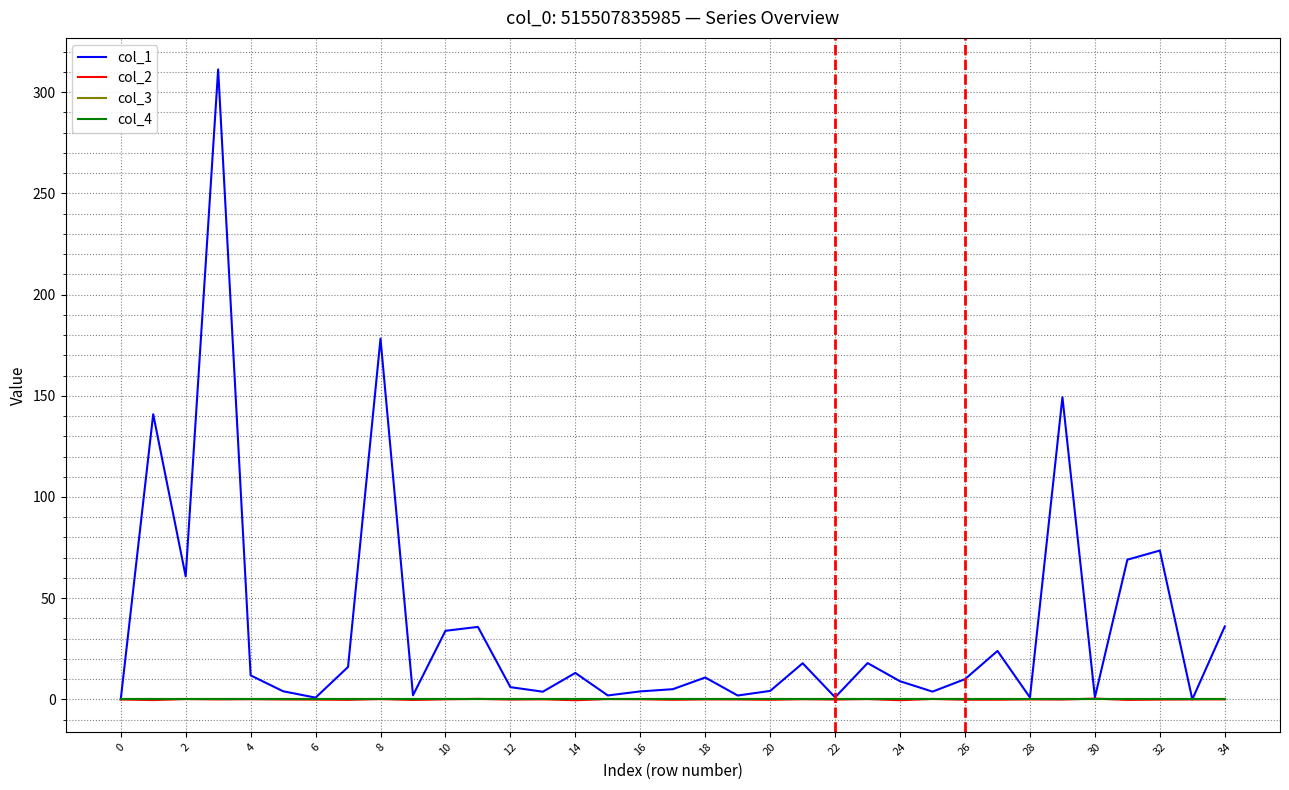

Does the chart have visible grid lines?

Yes